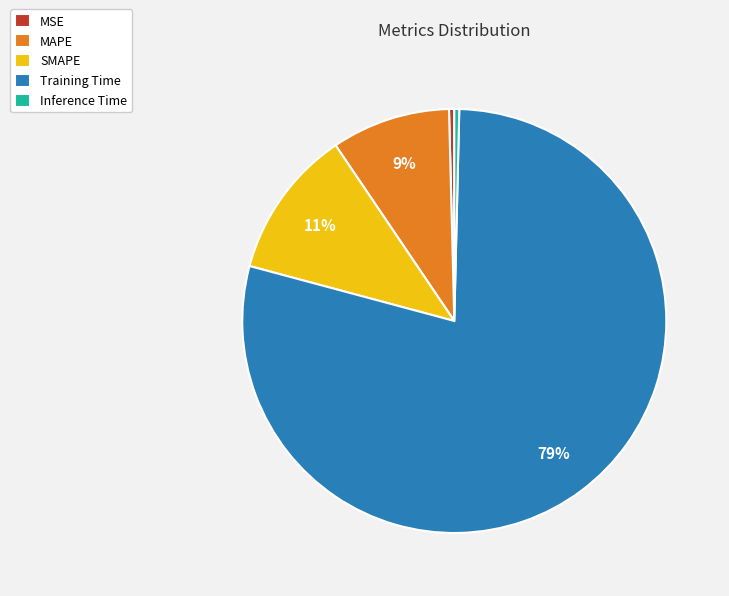

The Training Time slice represents 79% of the pie. True or false?

True